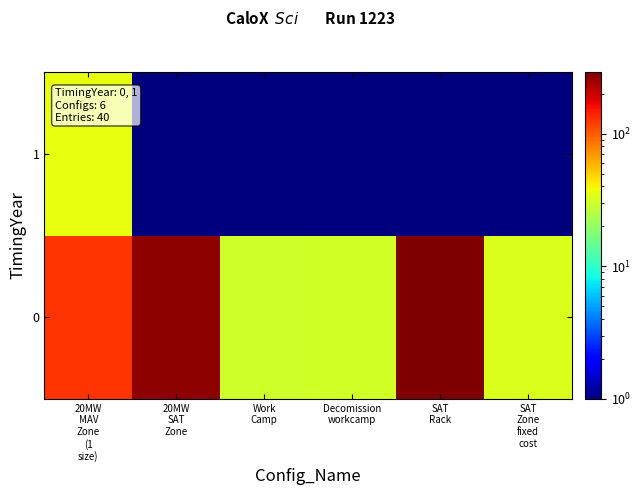

What is the spread (max minus min) of values at 20MW
SAT
Zone?

270